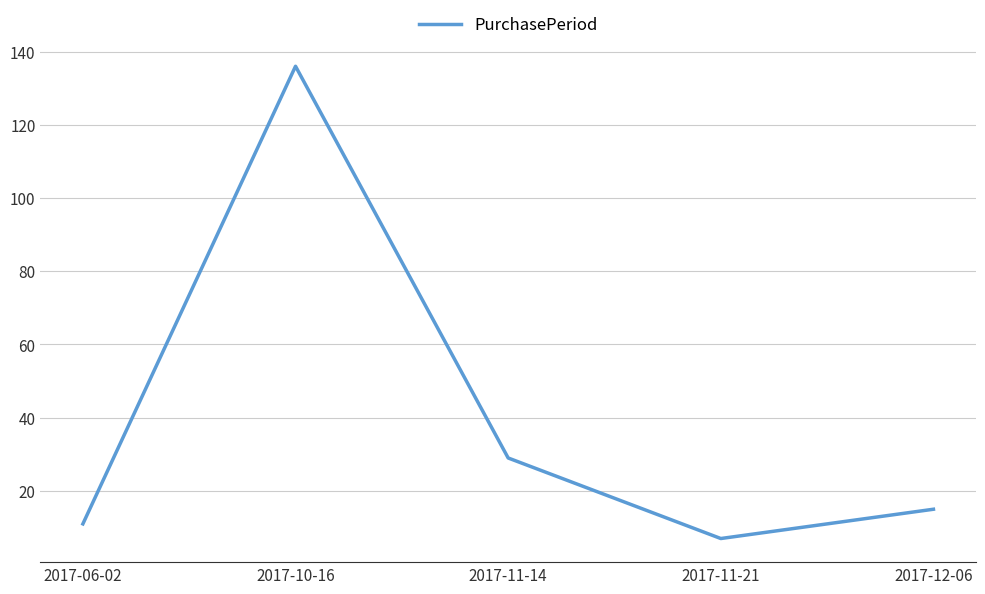

Where is the data nearest to the value 71?

2017-11-14